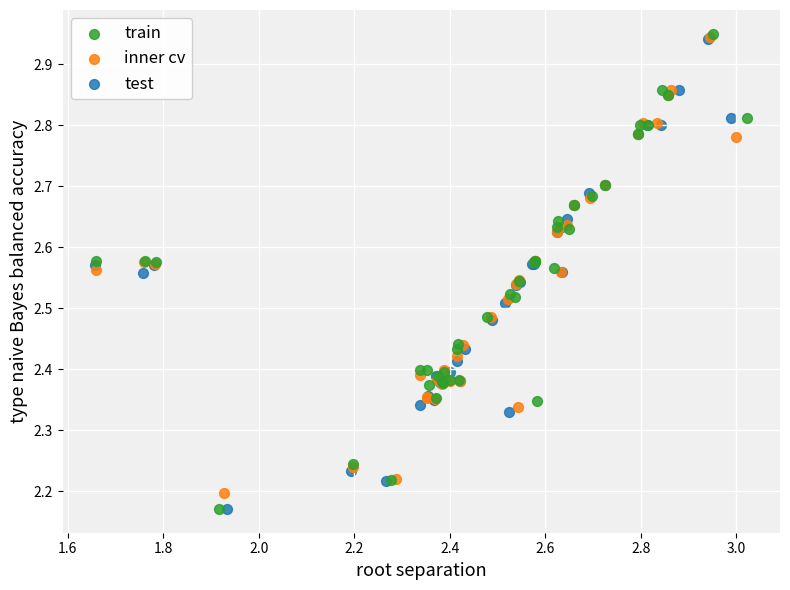

Which series has the widest spread of Y values?

train